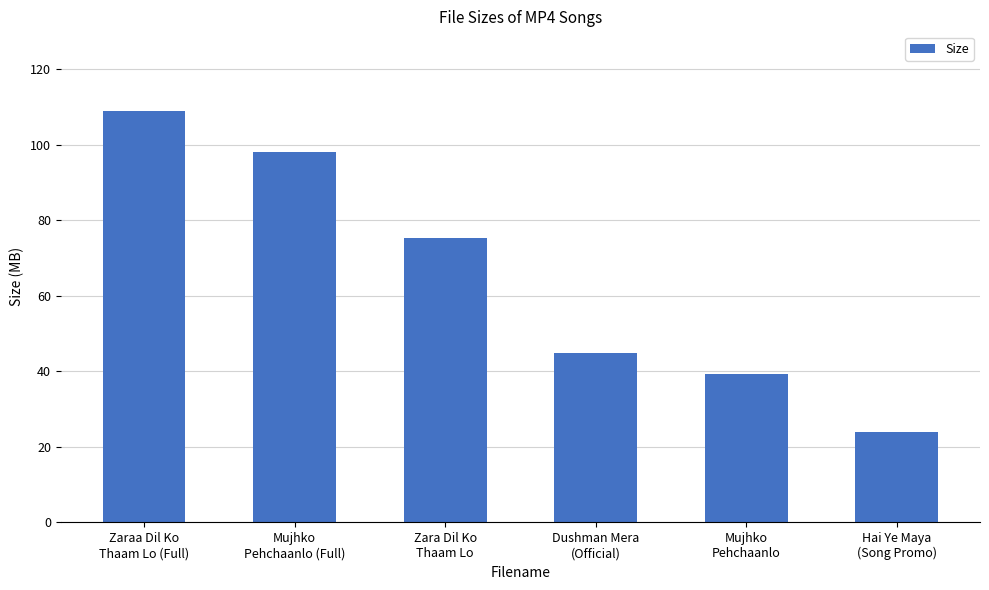

Reading left to right, list all the values displayed in this chart.

109.0	98.2	75.3	44.9	39.2	24.0